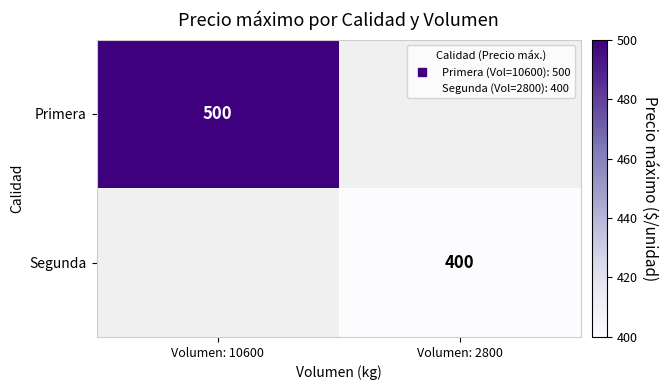

List the labels in order of Segunda value, smallest first.

Volumen: 10600, Volumen: 2800